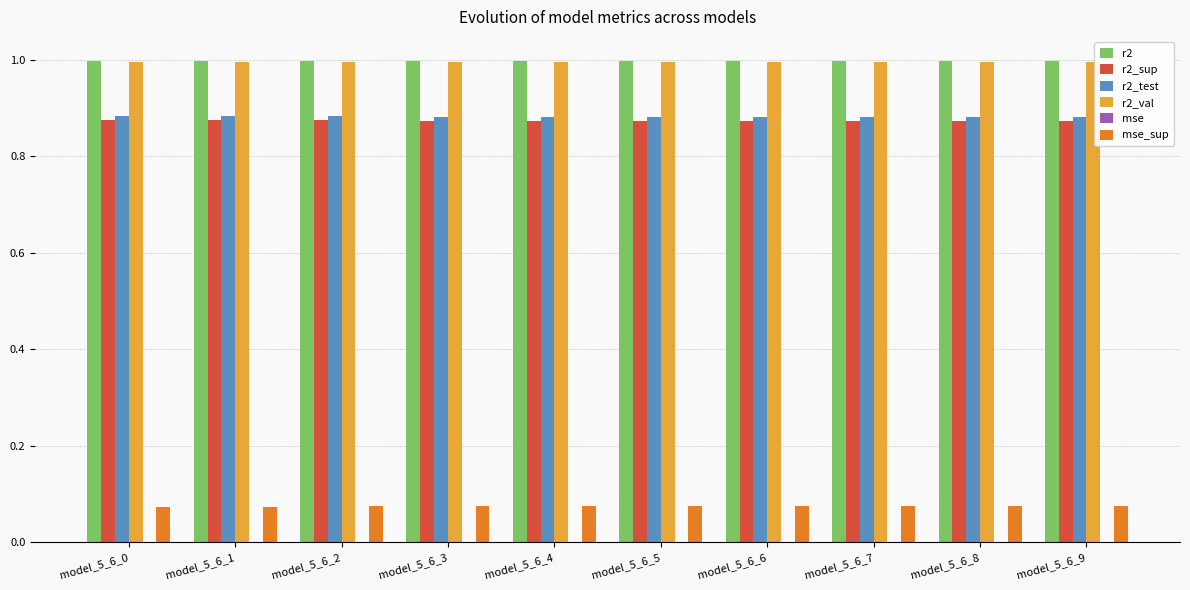

Is it true that r2 equals 1.0 at model_5_6_3?

True